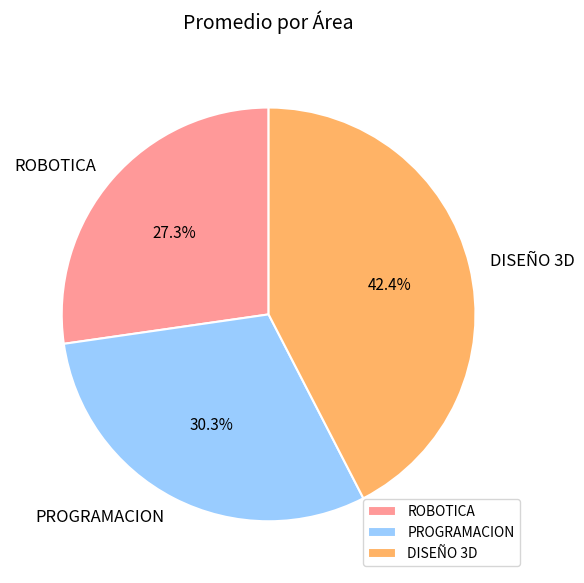

The PROGRAMACION slice represents 42% of the pie. True or false?

False